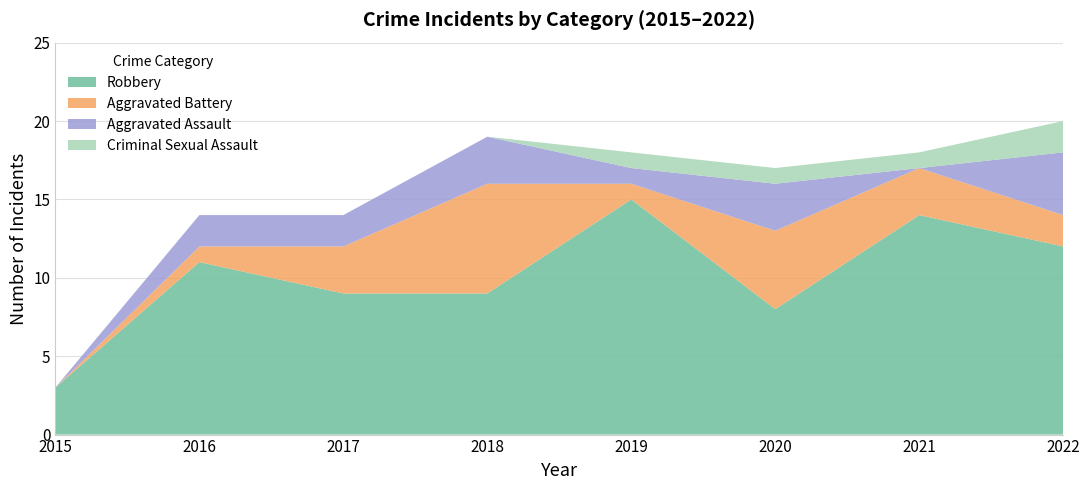

Reading right to left, list all the values displayed in this chart.

Aggravated Assault: 2022=4	2021=0	2020=3	2019=1	2018=3	2017=2	2016=2	2015=0
Aggravated Battery: 2022=2	2021=3	2020=5	2019=1	2018=7	2017=3	2016=1	2015=0
Criminal Sexual Assault: 2022=2	2021=1	2020=1	2019=1	2018=0	2017=0	2016=0	2015=0
Robbery: 2022=12	2021=14	2020=8	2019=15	2018=9	2017=9	2016=11	2015=3